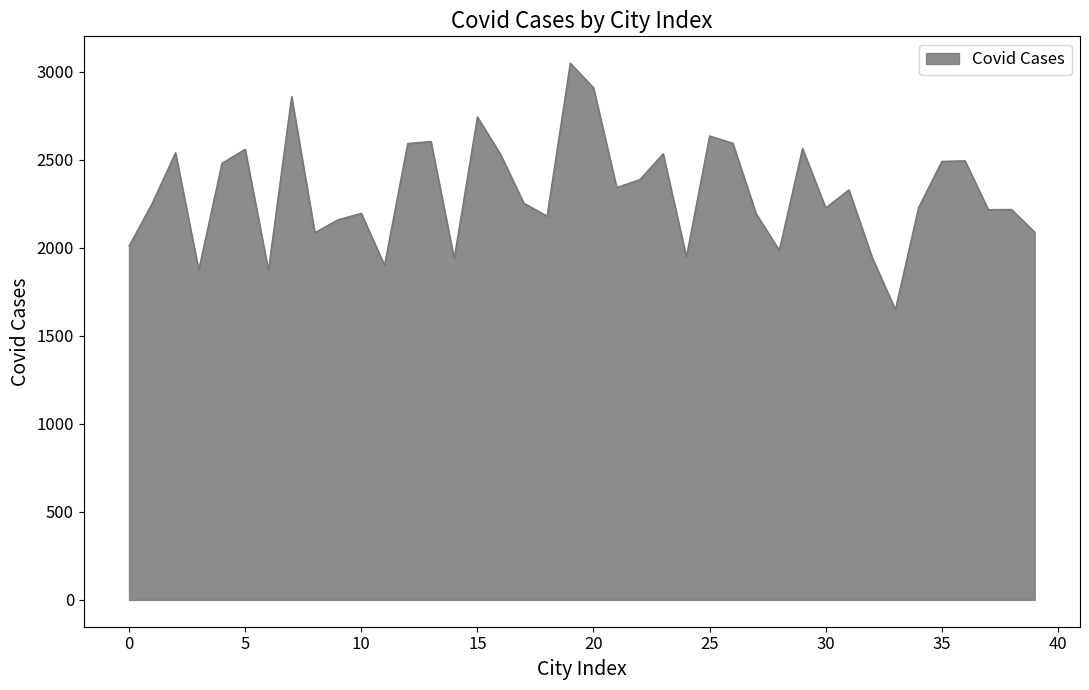

What is the difference between the maximum and minimum values?

1400.2